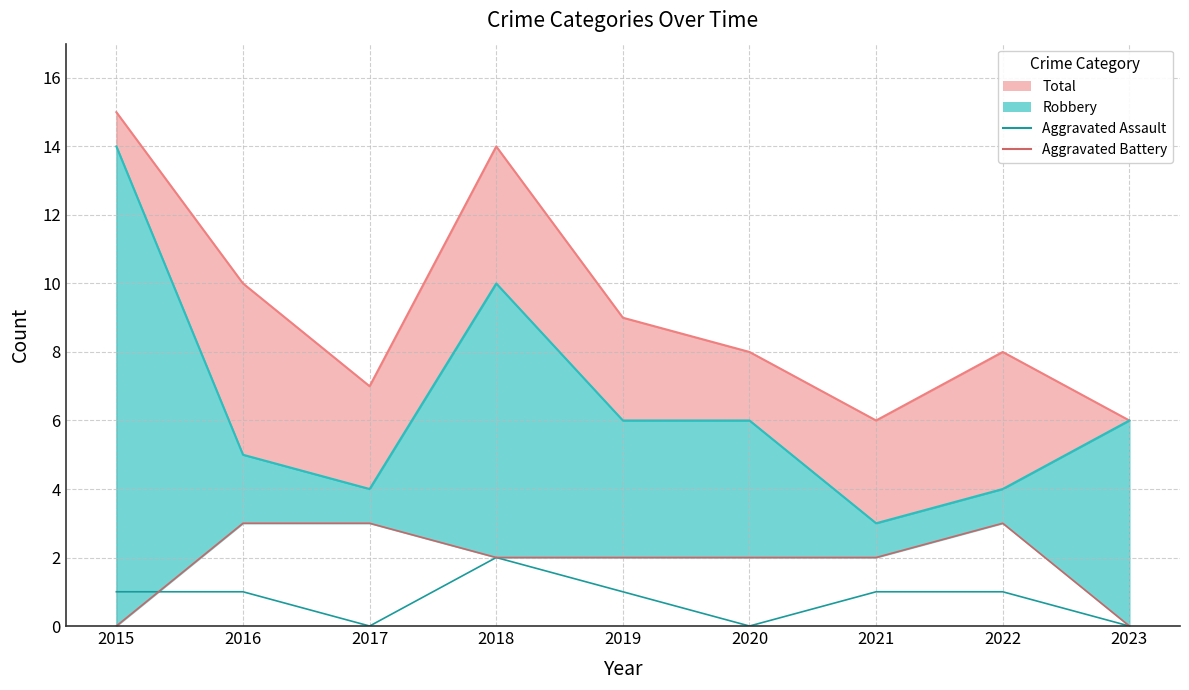

Does the chart have visible grid lines?

Yes